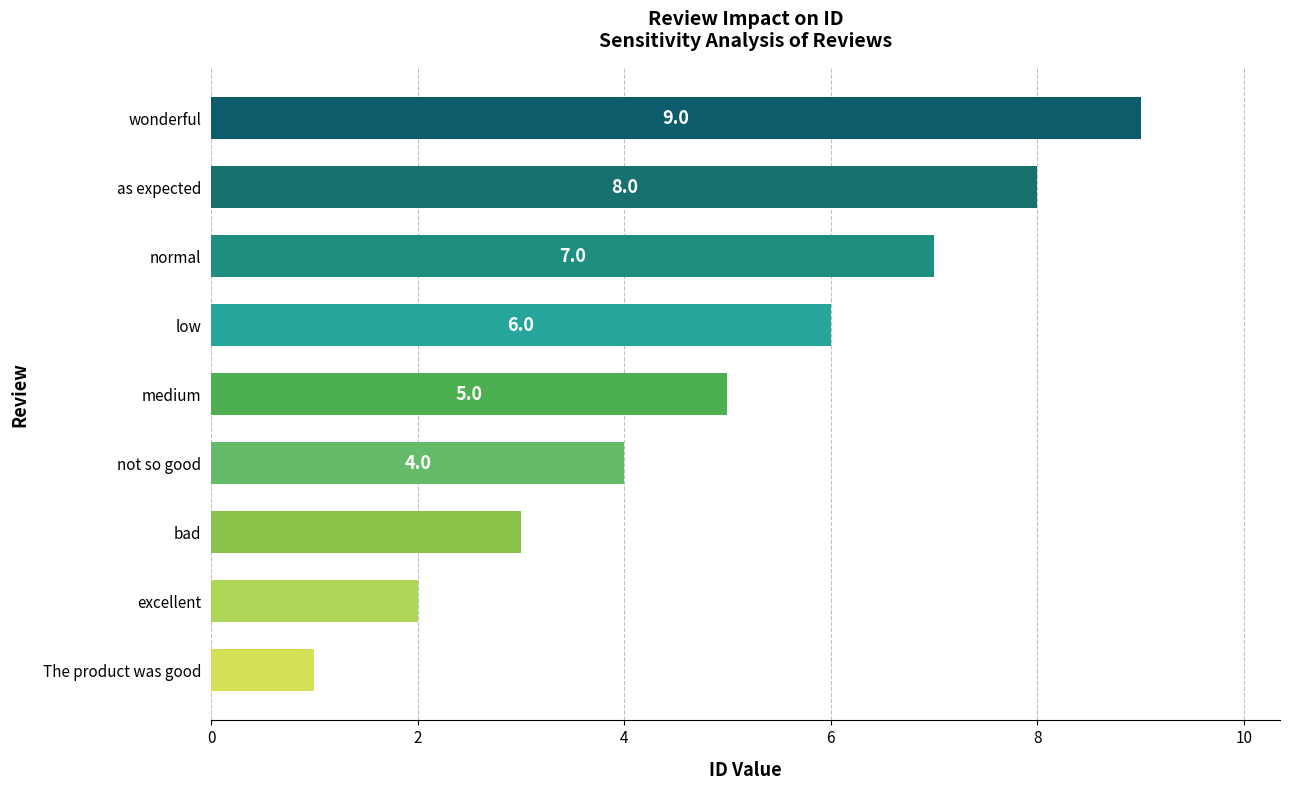

What is the change in value from low to wonderful?

+3